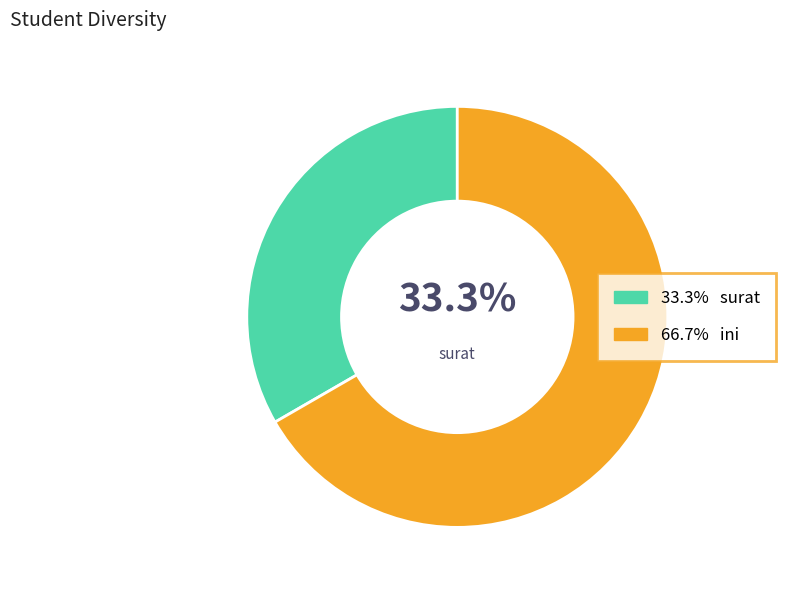

Does any single category account for the majority?

Yes